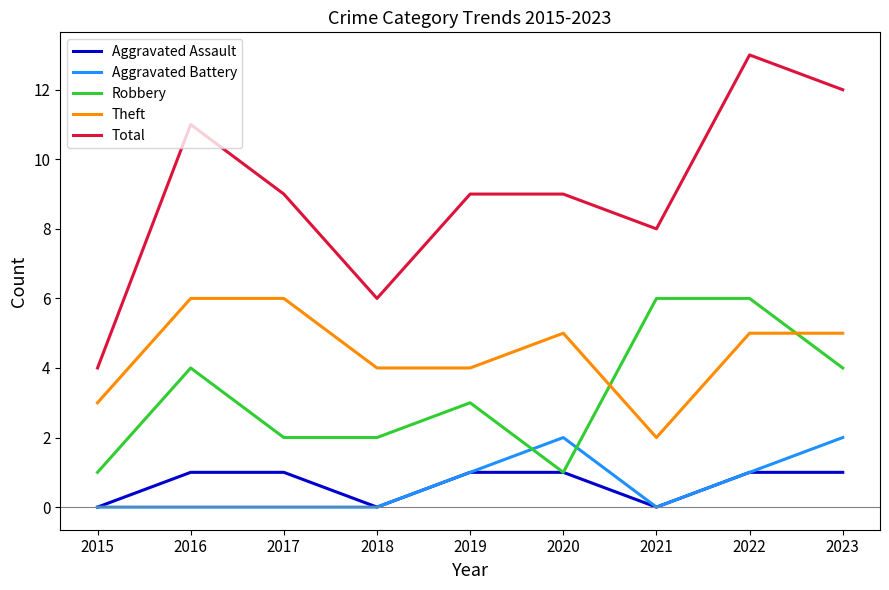

True or false: Total and Theft cross at least once.

False